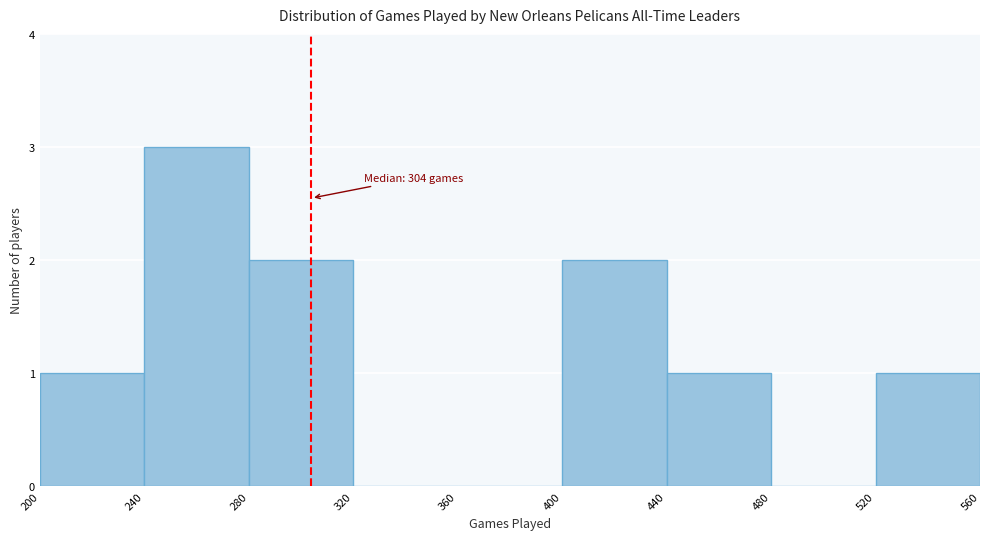

Which range on the x-axis has the tallest bar?

240 to 280